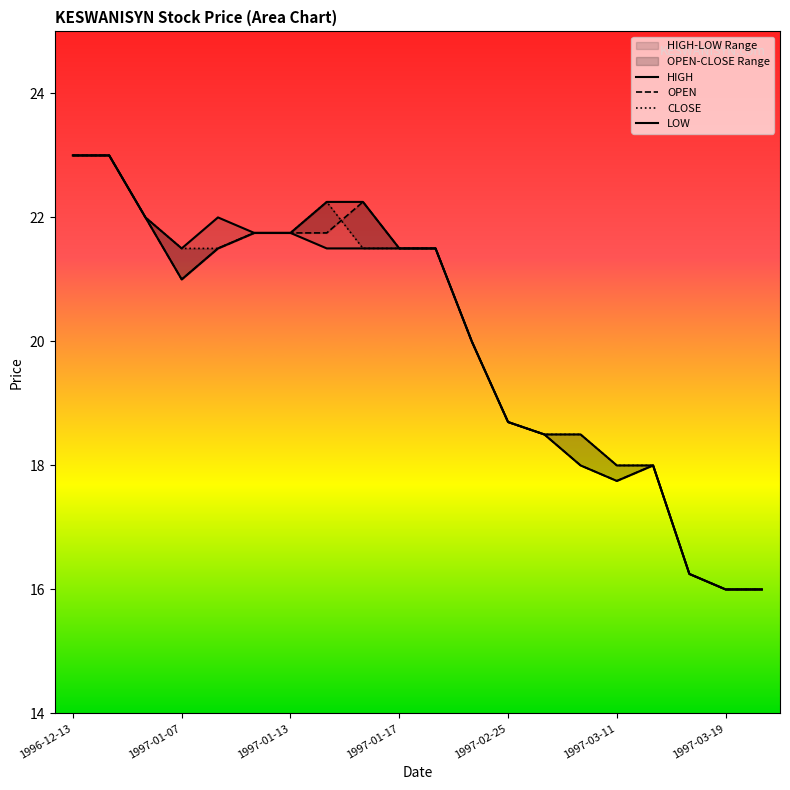

Rank the series by their average value, from highest to lowest.

HIGH, CLOSE, OPEN, LOW